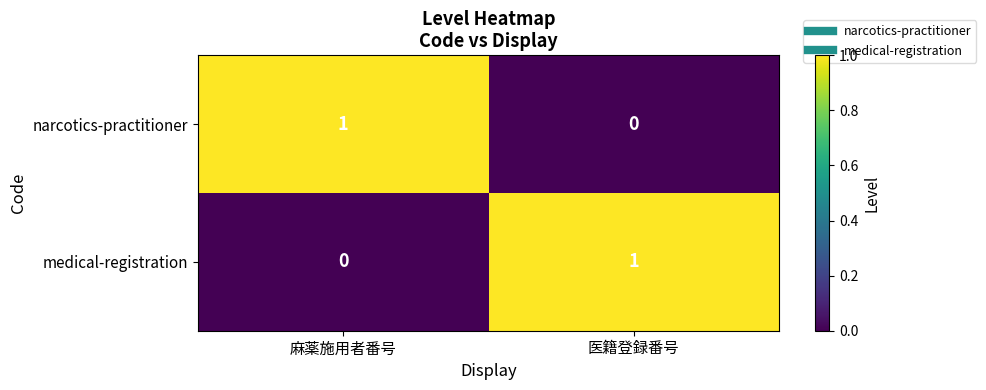

At which label is narcotics-practitioner closest to 0?

医籍登録番号